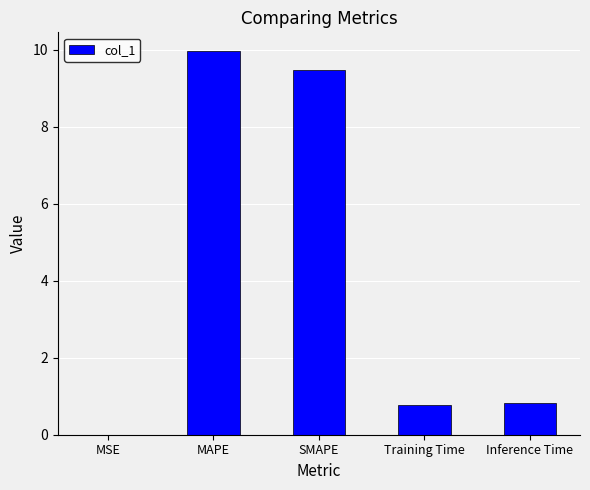

The chart shows a value of 9.5 at SMAPE. True or false?

True